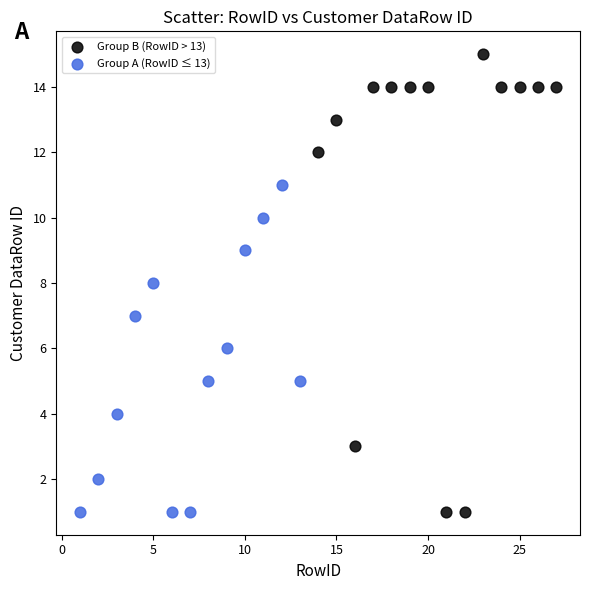

Which series has the largest Y range (max minus min)?

Group B (RowID > 13)